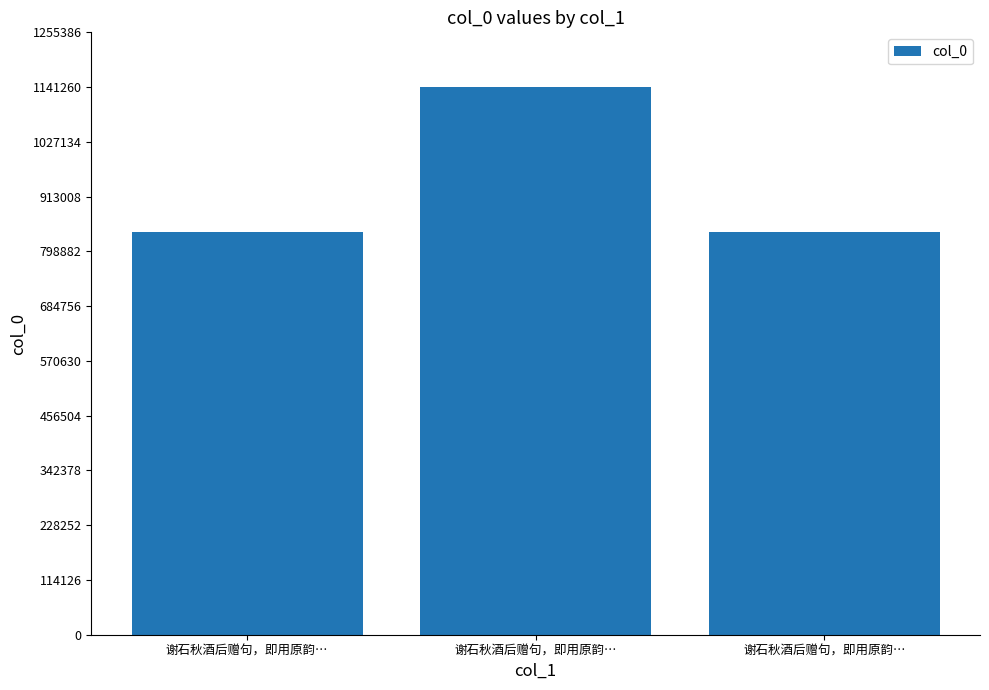

The chart shows a value of 1107407 at 谢石秋酒后赠句，即用原韵…. True or false?

False